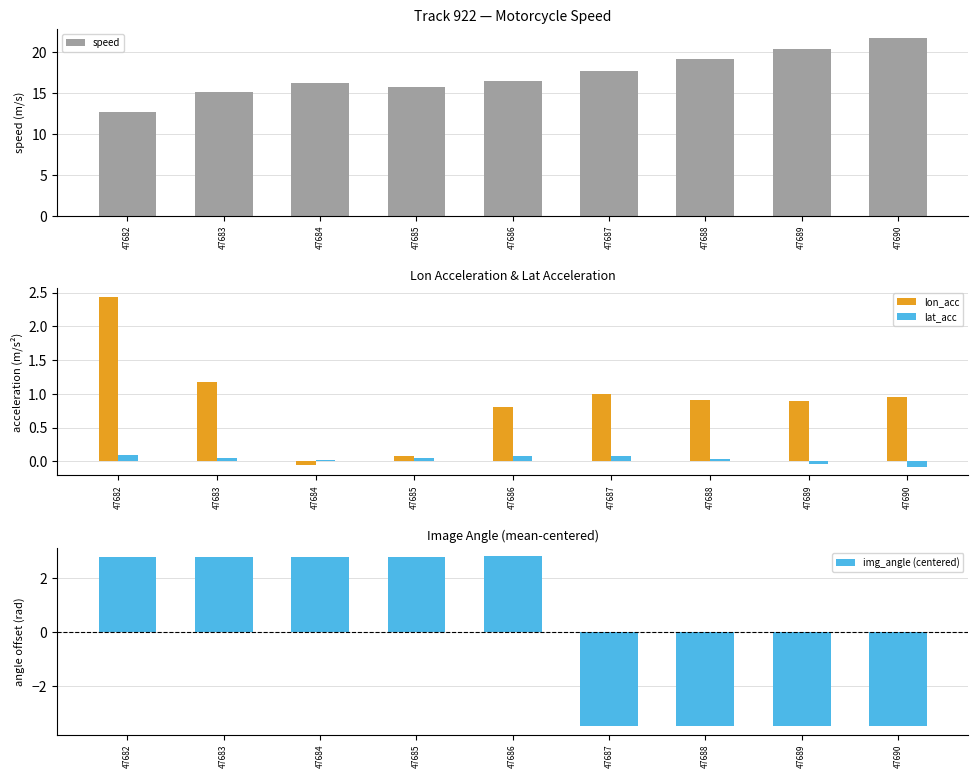

Reading left to right, extract all data points from this chart.

speed: 47682=12.7	47683=15.1	47684=16.2	47685=15.7	47686=16.4	47687=17.8	47688=19.2	47689=20.4	47690=21.8
lon_acc: 47682=2.4	47683=1.2	47684=-0.1	47685=0.1	47686=0.8	47687=1.0	47688=0.9	47689=0.9	47690=1.0
lat_acc: 47682=0.1	47683=0.0	47684=0.0	47685=0.0	47686=0.1	47687=0.1	47688=0.0	47689=-0.0	47690=-0.1
img_angle (centered): 47682=2.8	47683=2.8	47684=2.8	47685=2.8	47686=2.8	47687=-3.5	47688=-3.5	47689=-3.5	47690=-3.5